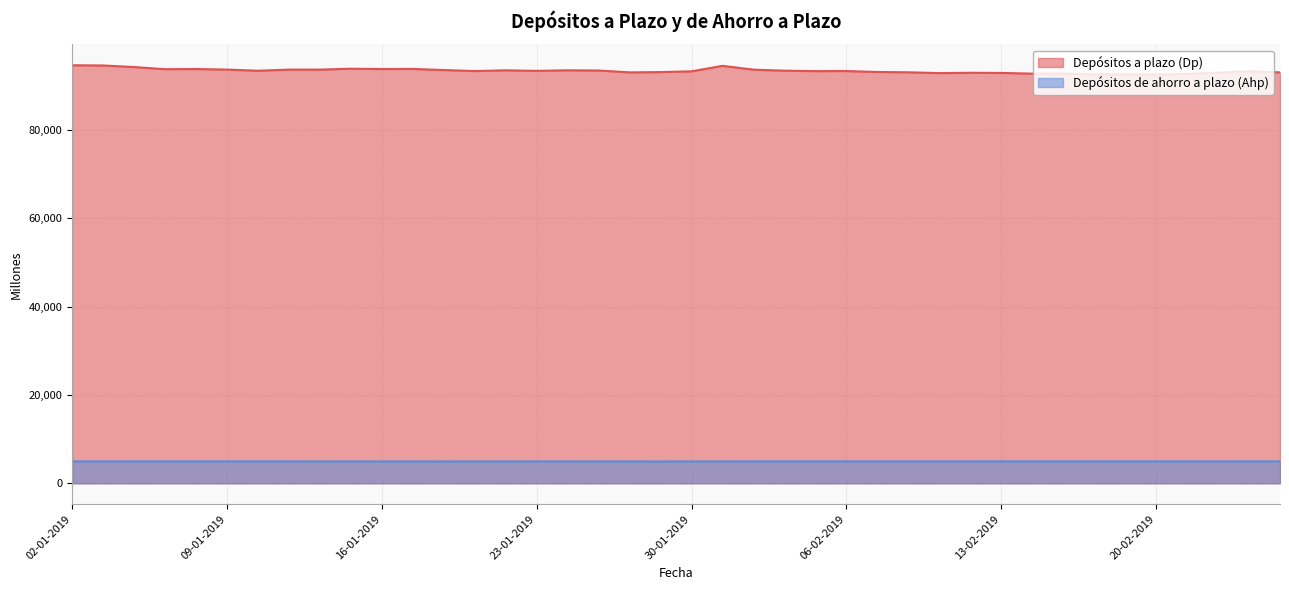

Reading left to right, list all the values displayed in this chart.

Depósitos a plazo (Dp): 02-01-2019=94649	03-01-2019=94601	04-01-2019=94241	07-01-2019=93760	08-01-2019=93796	09-01-2019=93666	10-01-2019=93409	11-01-2019=93661	14-01-2019=93664	15-01-2019=93863	16-01-2019=93793	17-01-2019=93816	18-01-2019=93567	21-01-2019=93337	22-01-2019=93505	23-01-2019=93377	24-01-2019=93504	25-01-2019=93458	28-01-2019=93039	29-01-2019=93101	30-01-2019=93279	31-01-2019=94519	01-02-2019=93656	04-02-2019=93420	05-02-2019=93322	06-02-2019=93339	07-02-2019=93124	08-02-2019=93056	11-02-2019=92874	12-02-2019=92948	13-02-2019=92910	14-02-2019=92753	15-02-2019=92775	18-02-2019=92594	19-02-2019=92586	20-02-2019=92536	21-02-2019=92693	22-02-2019=92957	25-02-2019=93280	26-02-2019=93035
Depósitos de ahorro a plazo (Ahp): 02-01-2019=4955	03-01-2019=4955	04-01-2019=4955	07-01-2019=4958	08-01-2019=4959	09-01-2019=4958	10-01-2019=4958	11-01-2019=4956	14-01-2019=4945	15-01-2019=4953	16-01-2019=4946	17-01-2019=4946	18-01-2019=4941	21-01-2019=4947	22-01-2019=4946	23-01-2019=4952	24-01-2019=4951	25-01-2019=4945	28-01-2019=4943	29-01-2019=4942	30-01-2019=4945	31-01-2019=4952	01-02-2019=4956	04-02-2019=4958	05-02-2019=4960	06-02-2019=4962	07-02-2019=4962	08-02-2019=4963	11-02-2019=4962	12-02-2019=4961	13-02-2019=4959	14-02-2019=4958	15-02-2019=4959	18-02-2019=4958	19-02-2019=4959	20-02-2019=4959	21-02-2019=4959	22-02-2019=4961	25-02-2019=4960	26-02-2019=4960